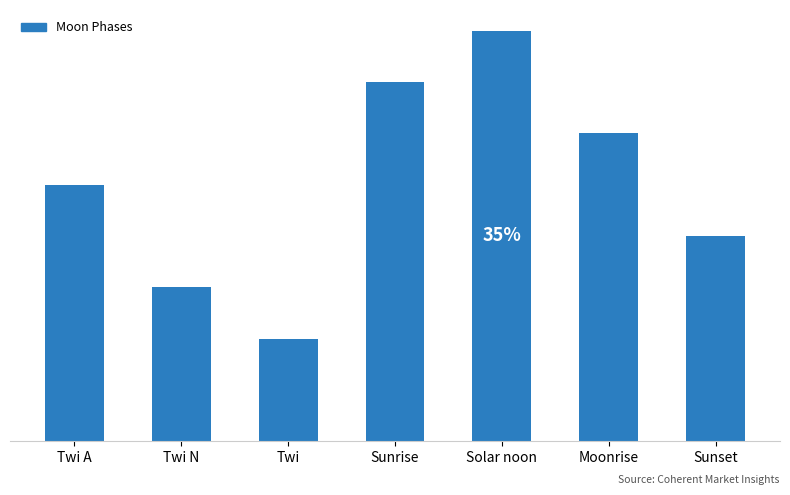

Rank the categories by value from lowest to highest.

Twi, Twi N, Sunset, Twi A, Moonrise, Sunrise, Solar noon